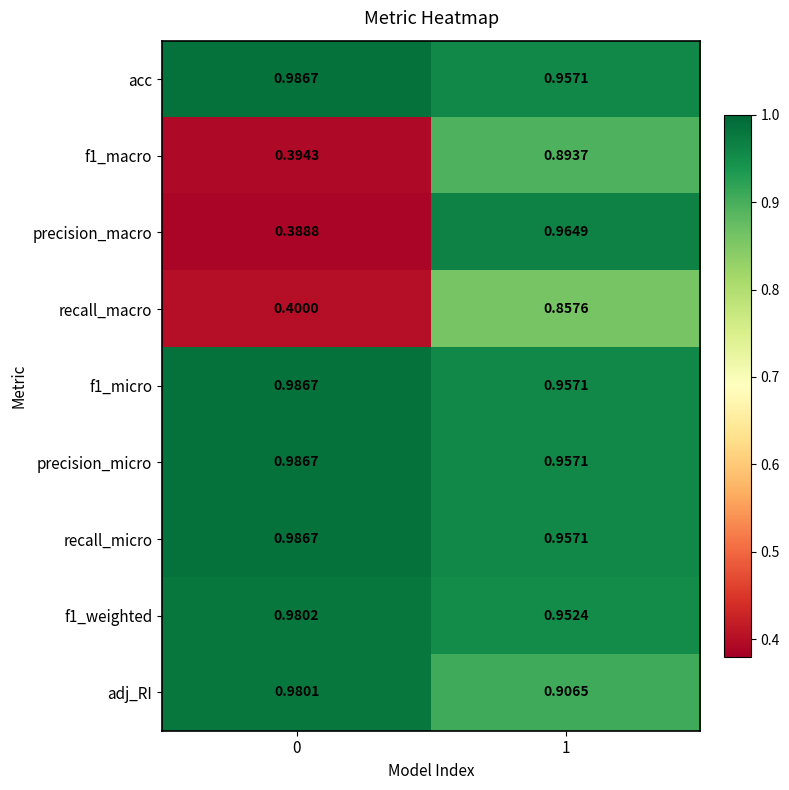

Count the number of data series in this chart.

9